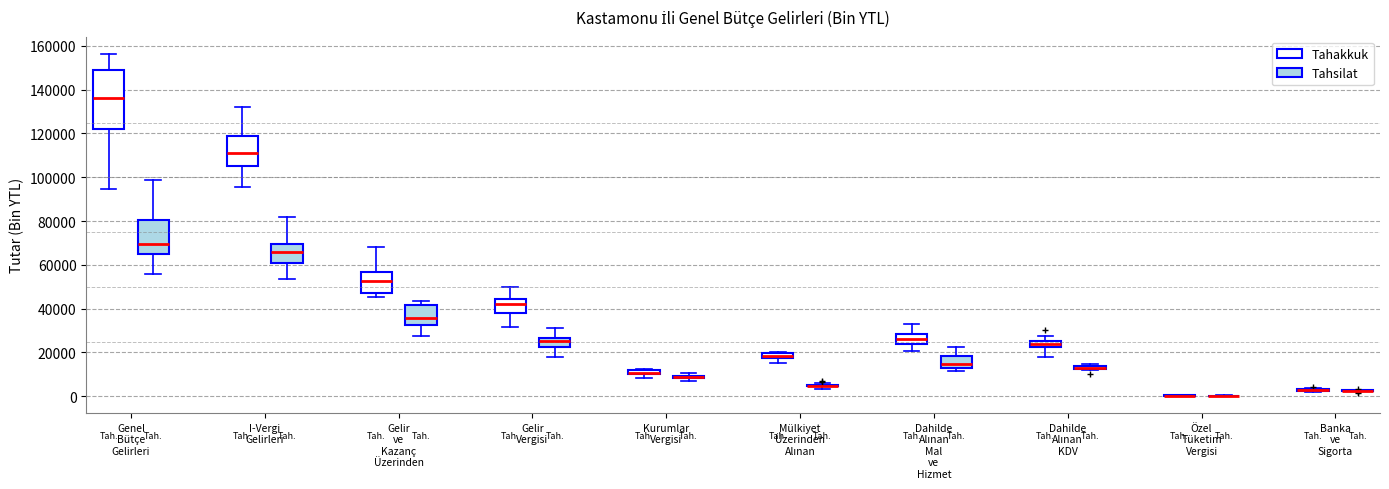

Where does the lower whisker of the box for Gelir ve Kazanç Üzerinden (Tahsilat) end on the y-axis? The values are not printed on the chart, so give them approximately, as read against the axis.

28000